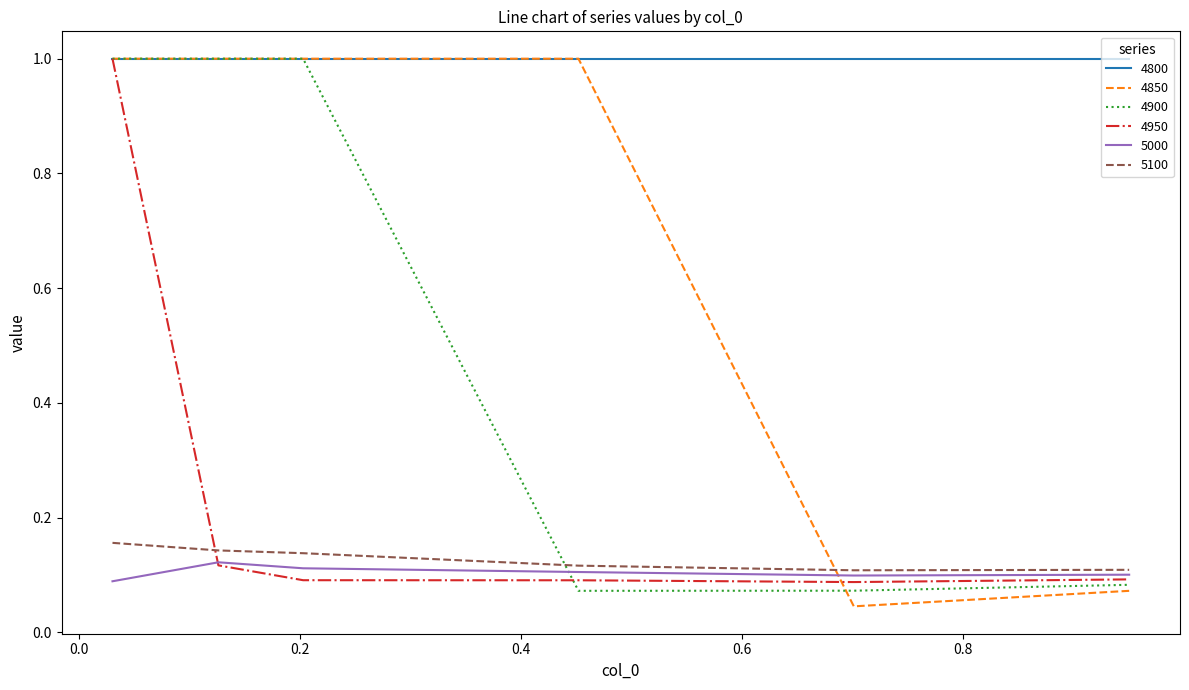

Which series has the largest total across all categories?

4800